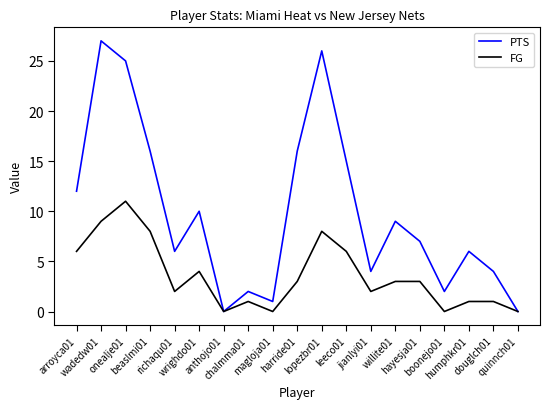

Reading left to right, extract all data points from this chart.

PTS: arroyca01=12	wadedw01=27	onealje01=25	beaslmi01=16	richaqu01=6	wrighdo01=10	anthojo01=0	chalmma01=2	magloja01=1	harride01=16	lopezbr01=26	leeco01=15	jianlyi01=4	willite01=9	hayesja01=7	boonejo01=2	humphkr01=6	douglch01=4	quinnch01=0
FG: arroyca01=6	wadedw01=9	onealje01=11	beaslmi01=8	richaqu01=2	wrighdo01=4	anthojo01=0	chalmma01=1	magloja01=0	harride01=3	lopezbr01=8	leeco01=6	jianlyi01=2	willite01=3	hayesja01=3	boonejo01=0	humphkr01=1	douglch01=1	quinnch01=0